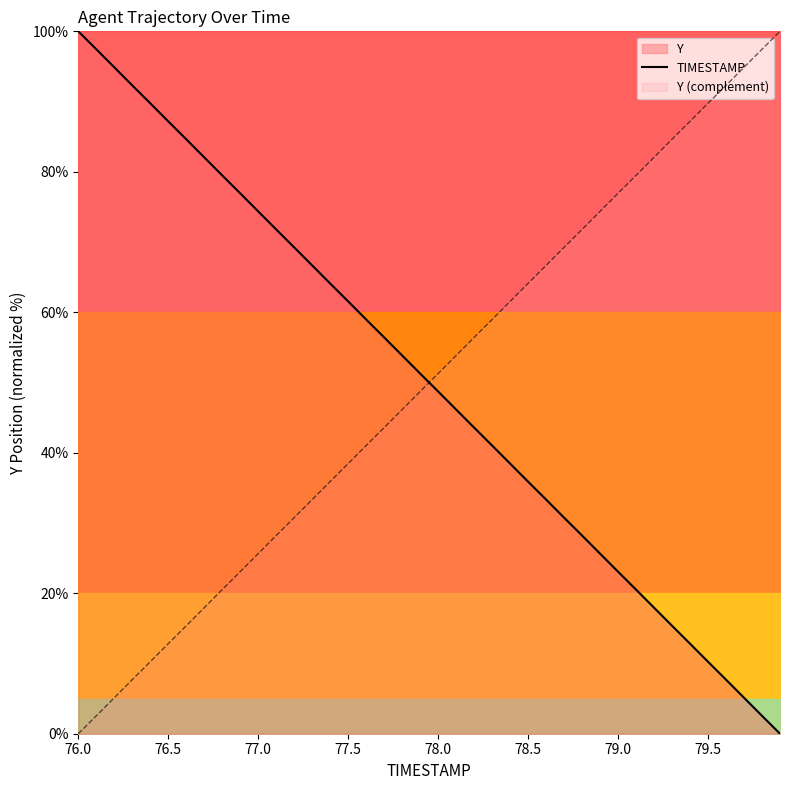

Reading left to right, what are all the values shown in this chart?

100.0	97.4	94.9	92.3	89.8	87.2	84.6	82.1	79.5	76.9	74.4	71.8	69.2	66.7	64.1	61.5	59.0	56.4	53.8	51.3	48.7	46.2	43.6	41.0	38.5	35.9	33.3	30.8	28.2	25.6	23.1	20.5	17.9	15.4	12.8	10.2	7.7	5.1	2.6	0.0